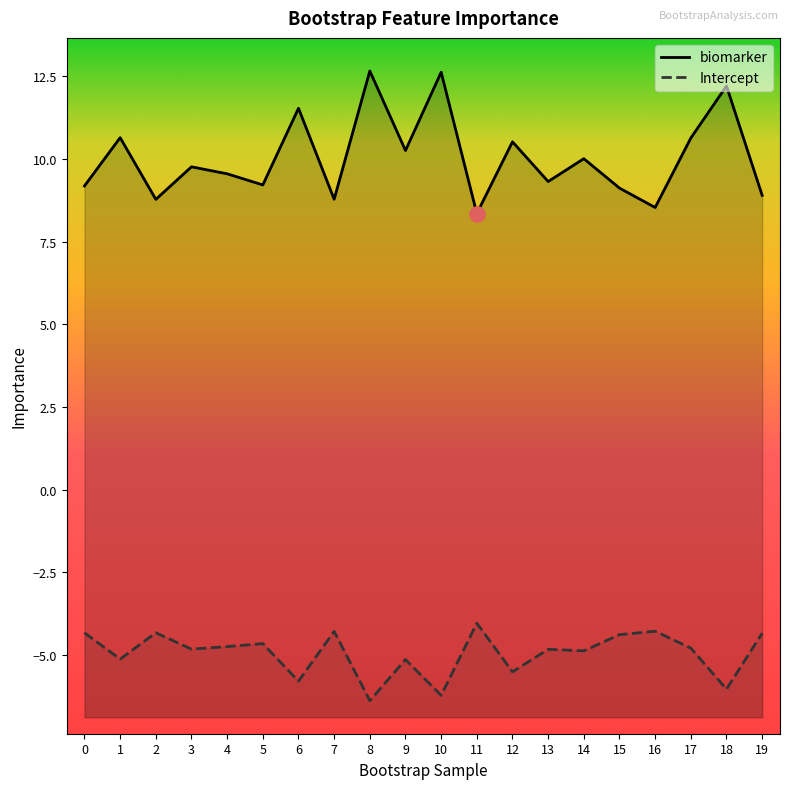

Which series contains the lowest Y value?

Intercept